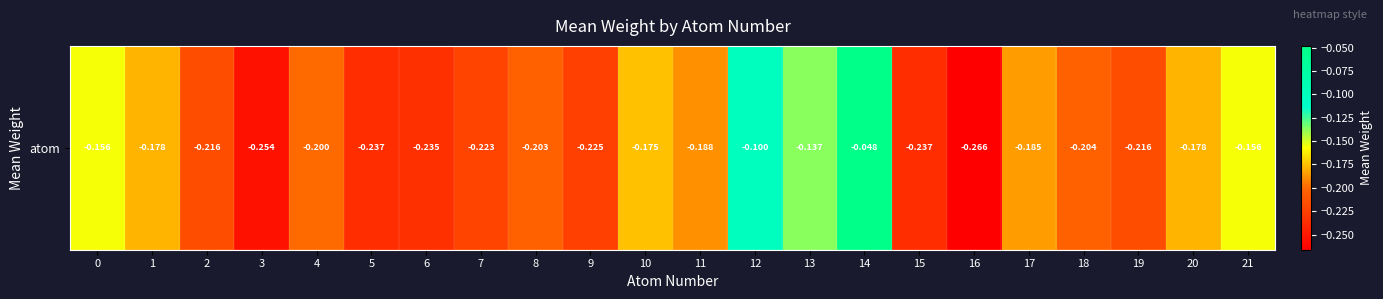

Reading left to right, extract all data points from this chart.

-0.2	-0.2	-0.2	-0.3	-0.2	-0.2	-0.2	-0.2	-0.2	-0.2	-0.2	-0.2	-0.1	-0.1	-0.0	-0.2	-0.3	-0.2	-0.2	-0.2	-0.2	-0.2